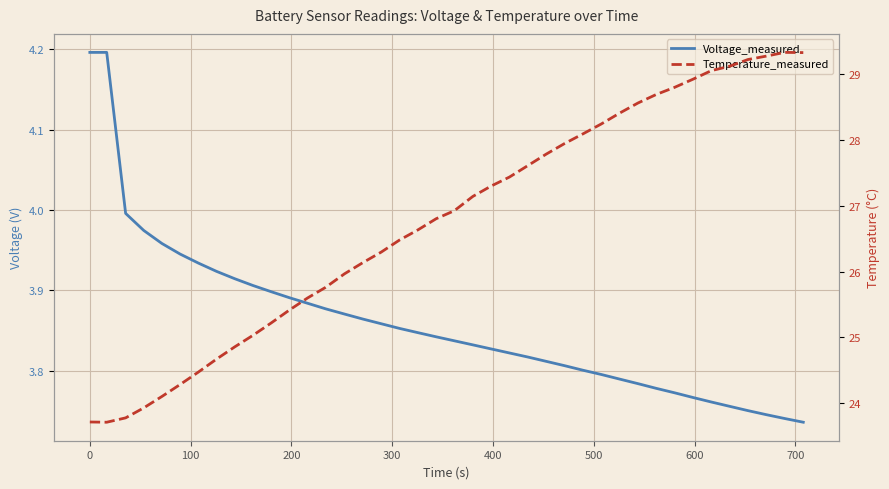

Does the chart display data point markers on the line(s)?

No